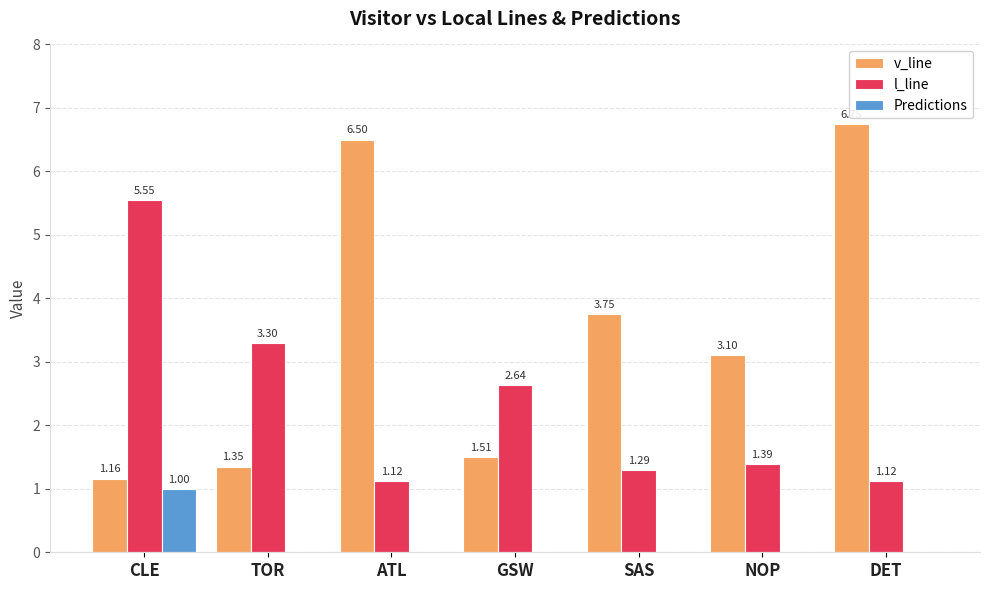

How many groups of bars are there?

7